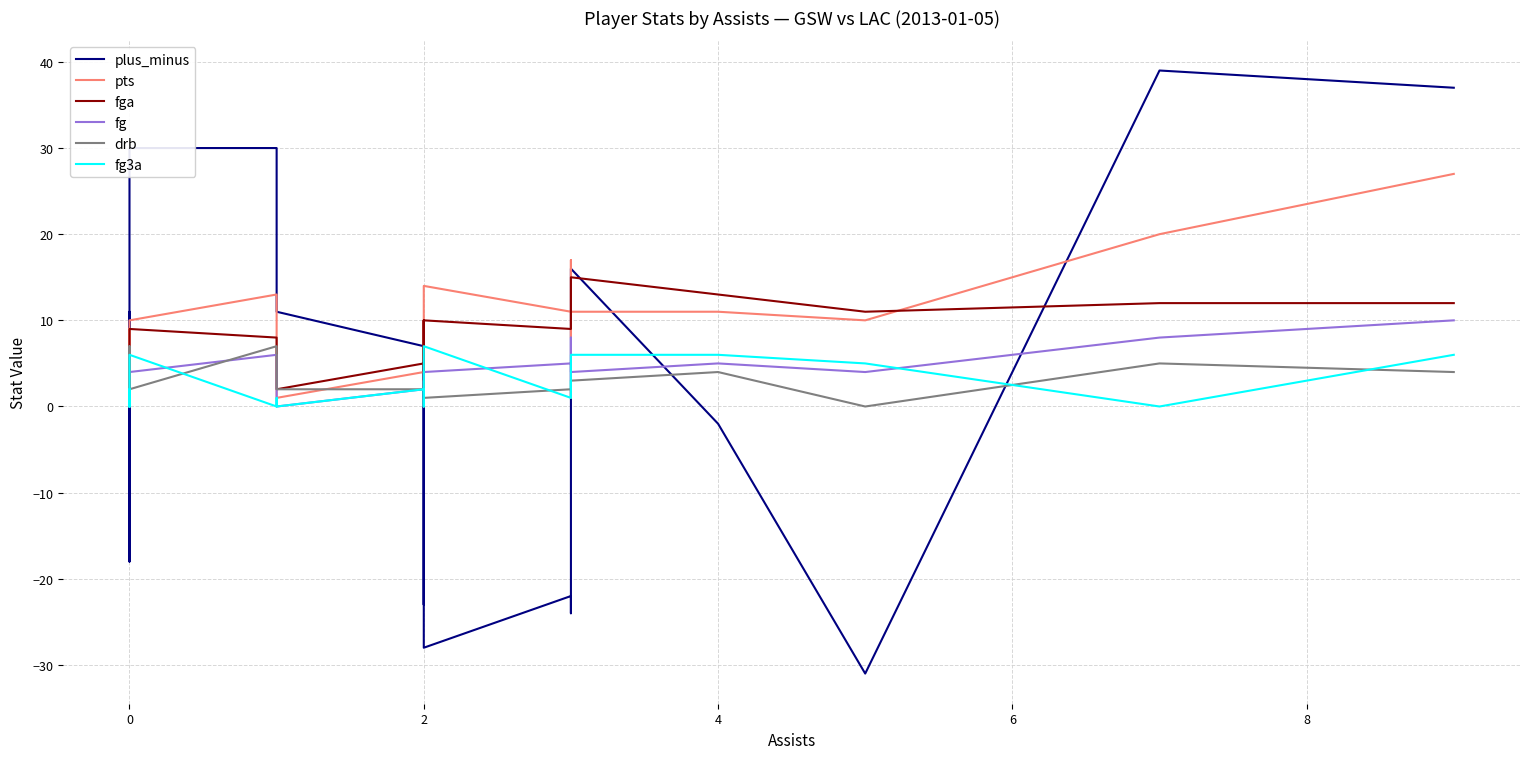

Reading left to right, list all the values displayed in this chart.

plus_minus: -9	-18	11	-3	-10	-11	-15	30	30	11	11	7	-23	5	-28	-22	-24	-1	16	-2	-31	39	37
pts: 9	2	6	8	0	2	0	10	13	4	1	4	10	6	14	11	8	17	11	11	10	20	27
fga: 1	1	6	5	0	0	3	9	8	5	2	5	10	3	10	9	9	13	15	13	11	12	12
fg: 1	1	3	3	0	0	0	4	6	2	0	2	3	3	4	5	3	8	4	5	4	8	10
drb: 2	1	1	7	1	1	3	2	7	3	2	2	3	0	1	2	2	1	3	4	0	5	4
fg3a: 0	0	2	1	0	0	0	6	0	1	0	2	0	0	7	1	3	2	6	6	5	0	6